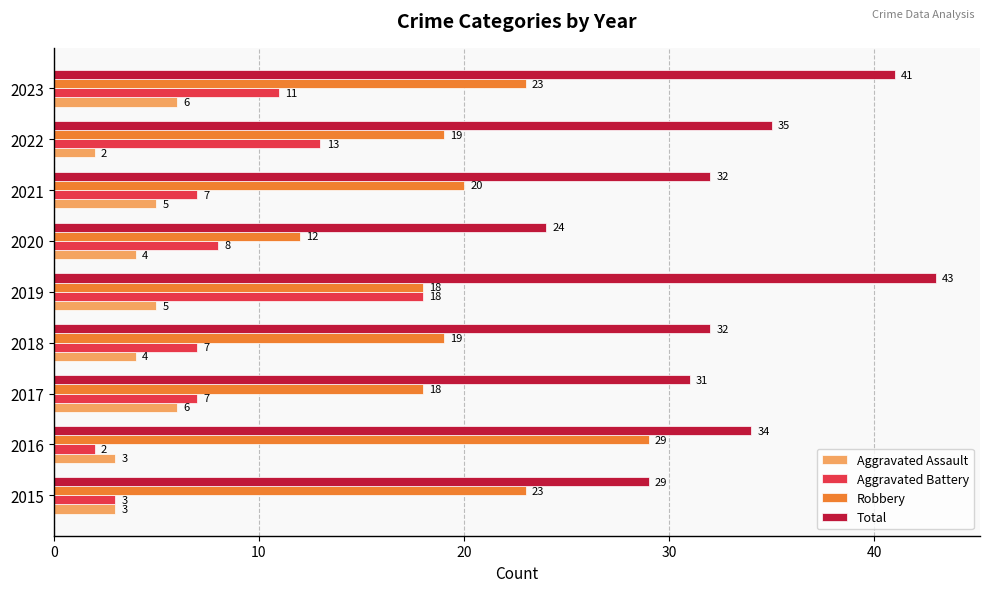

Which series has the largest range (max minus min)?

Total